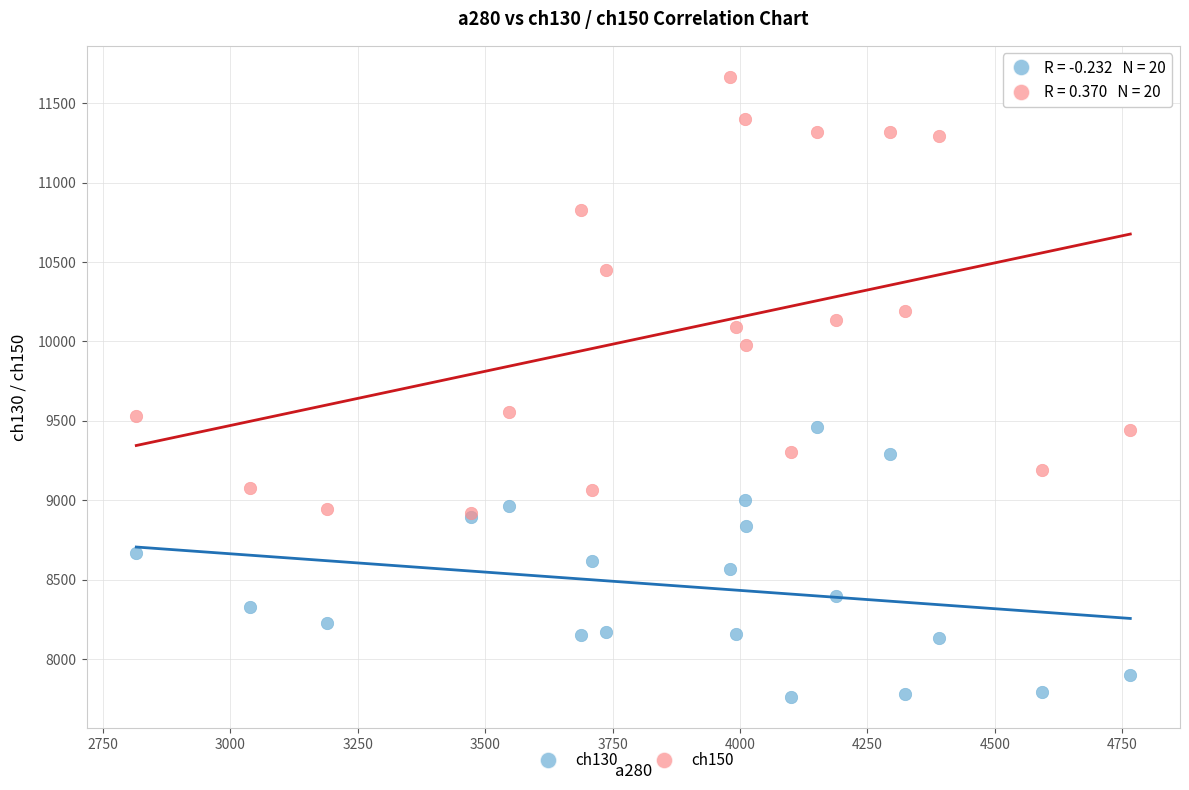

What are all the series names shown in the legend?

ch130, ch150